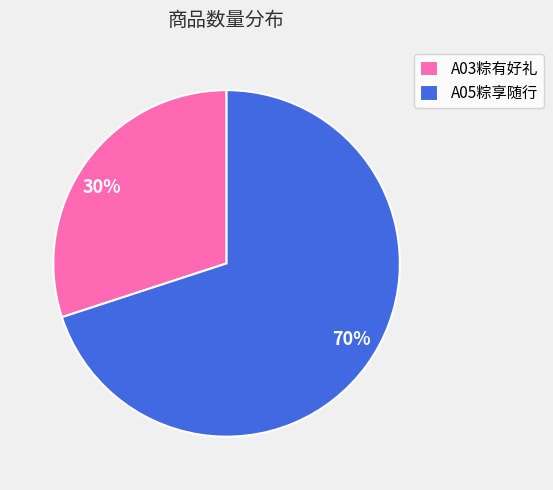

Is it true that A03粽有好礼 is 30% of the pie?

True